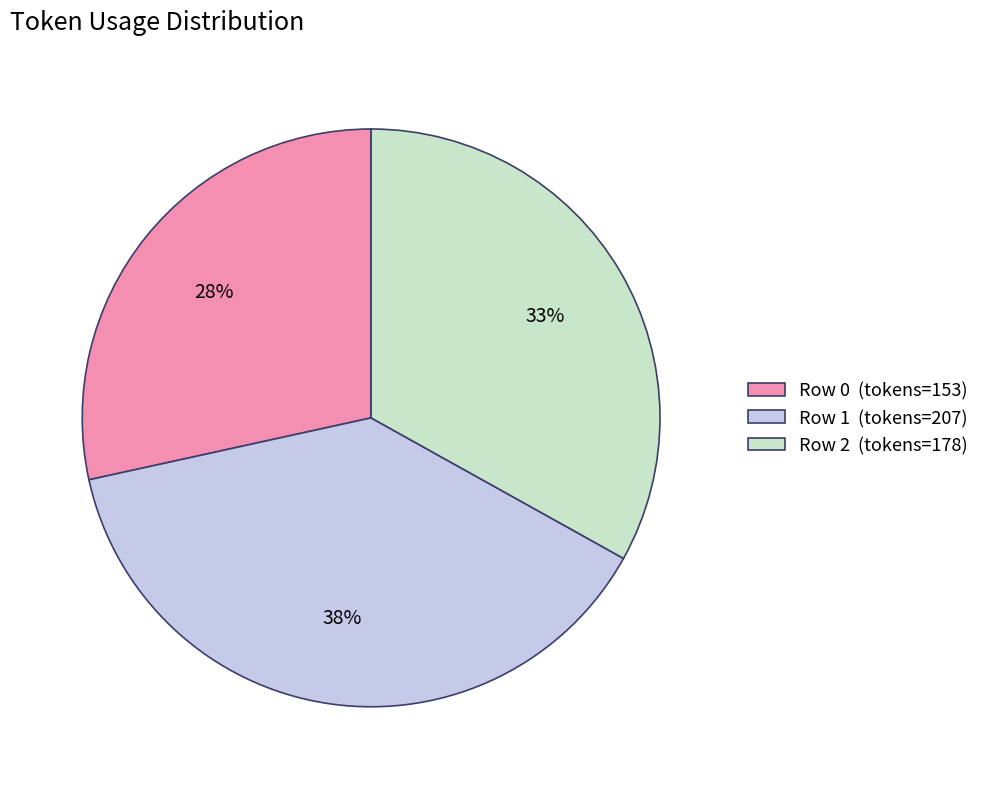

Is it true that Row 1 (tokens=207) is 28% of the pie?

False